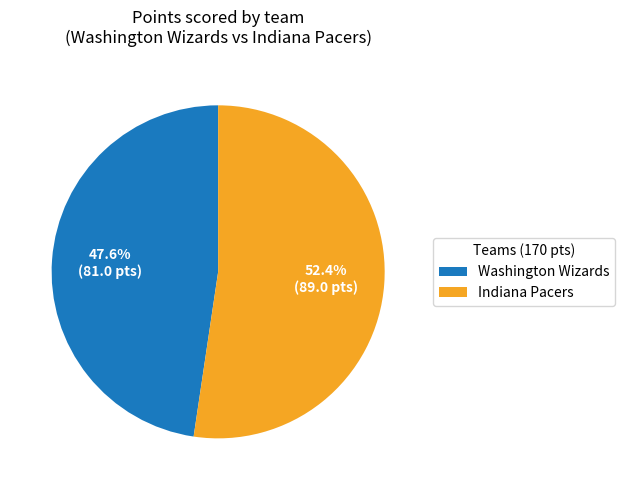

Combined, what portion of the pie is Indiana Pacers and Washington Wizards?

100.0%